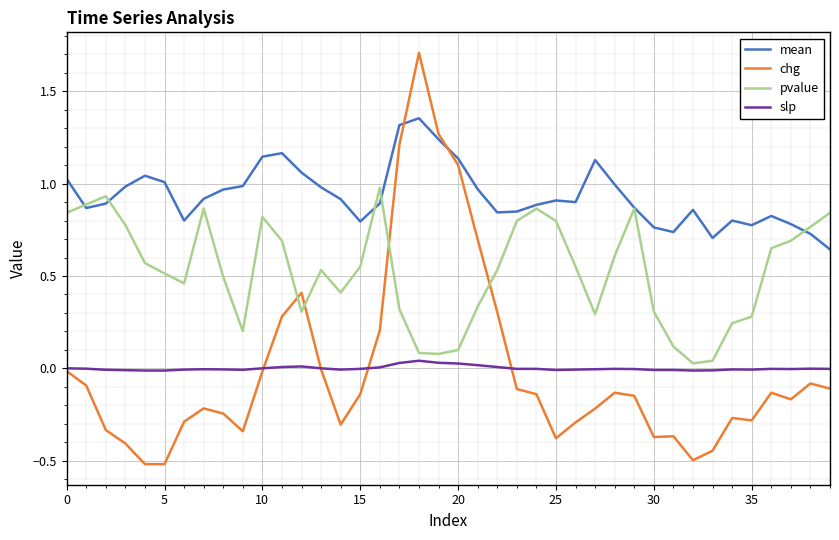

Which series ends up on top after the final intersection of mean and chg?

mean